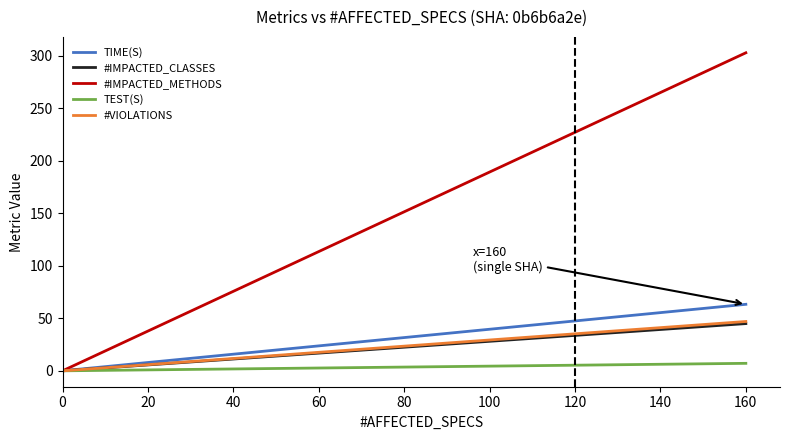

True or false: TIME(S) has a value of 31.7 at 80.

True